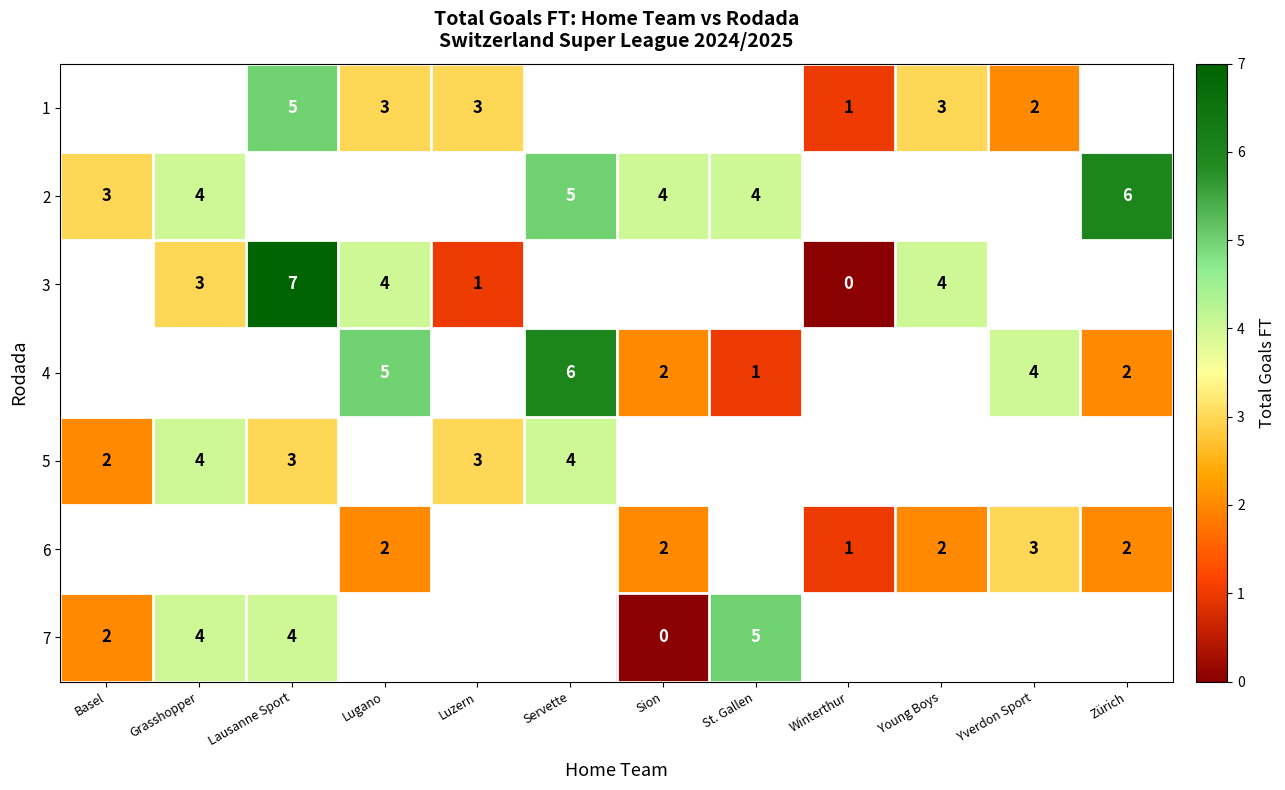

How many series are shown in this chart?

7